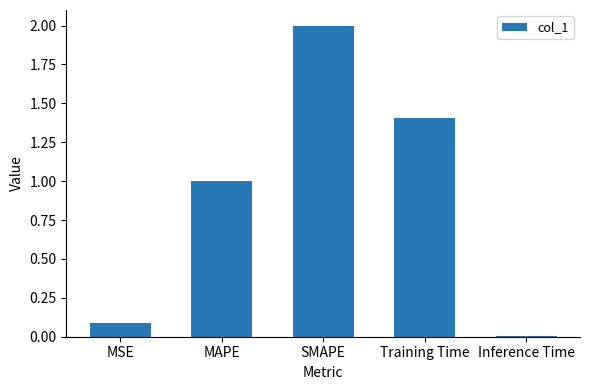

Where does the data first go above 1?

MAPE